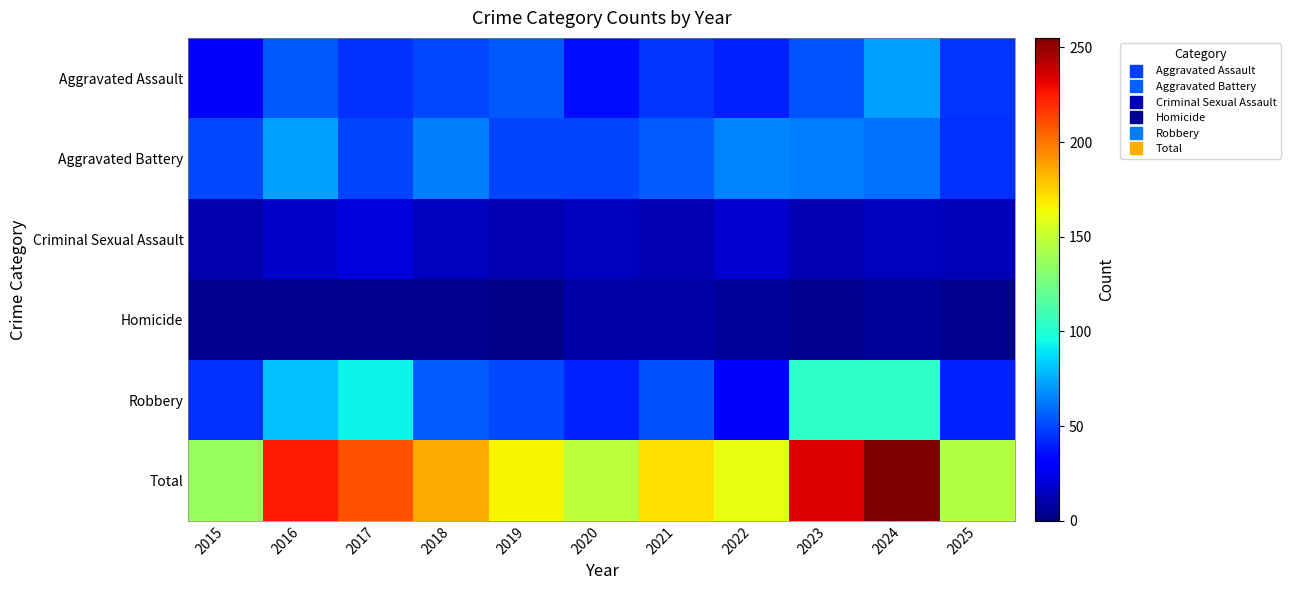

Reading left to right, transcribe all the data shown in this chart.

Aggravated Assault: 2015=29	2016=54	2017=44	2018=50	2019=54	2020=35	2021=45	2022=40	2023=53	2024=72	2025=45
Aggravated Battery: 2015=50	2016=72	2017=49	2018=64	2019=49	2020=49	2021=55	2022=65	2023=63	2024=60	2025=44
Criminal Sexual Assault: 2015=10	2016=16	2017=21	2018=14	2019=11	2020=14	2021=11	2022=18	2023=11	2024=14	2025=13
Homicide: 2015=3	2016=3	2017=3	2018=3	2019=2	2020=9	2021=9	2022=6	2023=3	2024=6	2025=3
Robbery: 2015=44	2016=80	2017=93	2018=55	2019=50	2020=40	2021=52	2022=32	2023=104	2024=103	2025=40
Total: 2015=136	2016=225	2017=210	2018=186	2019=166	2020=147	2021=172	2022=161	2023=234	2024=255	2025=145